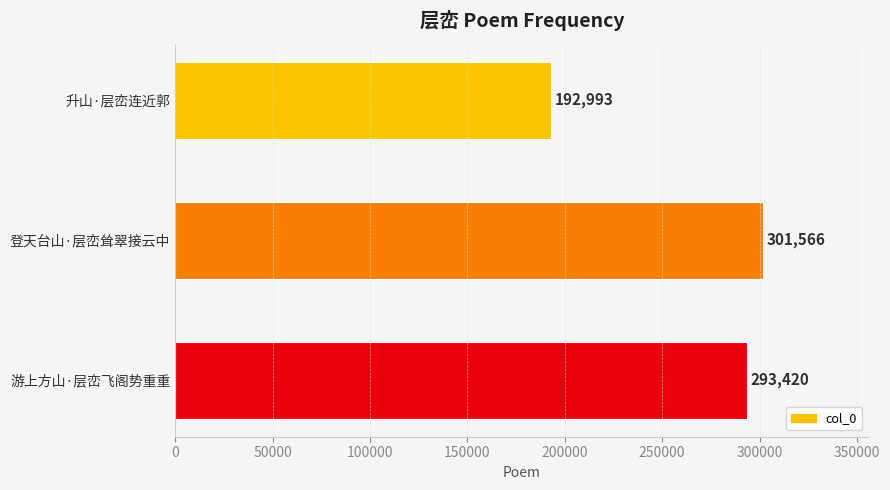

How many bars are there in total?

3